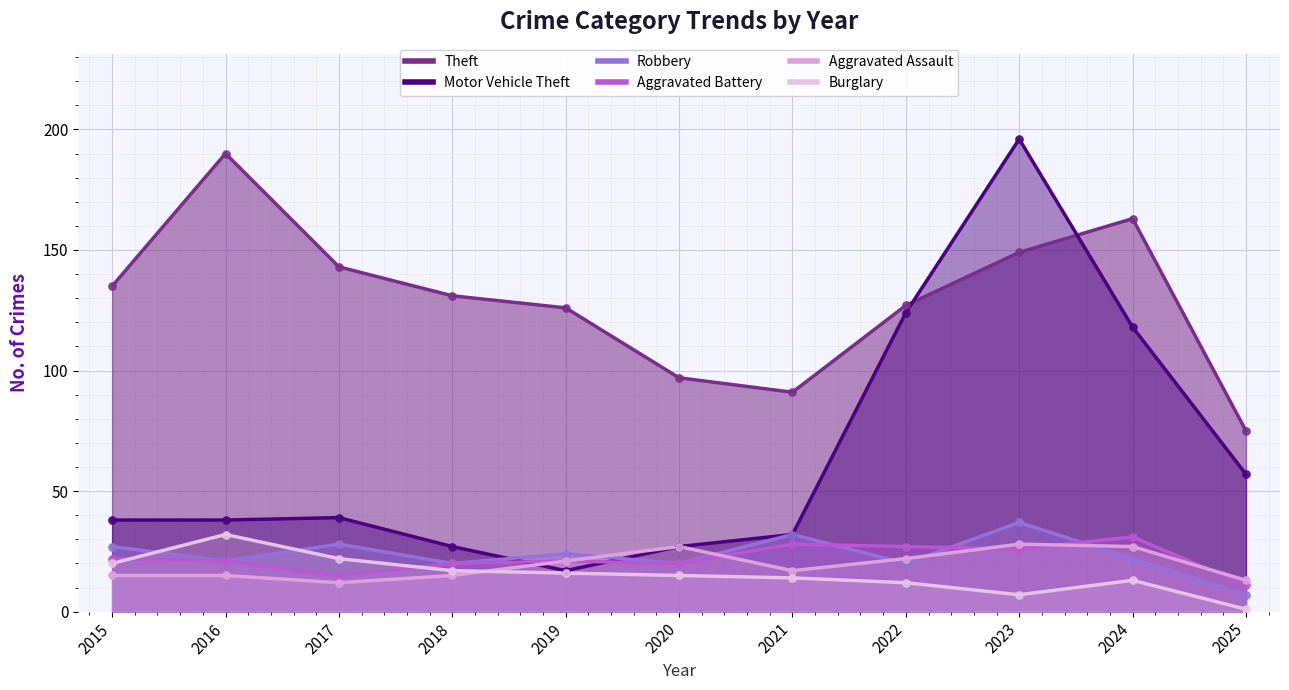

At which category is the sum across all series the highest?

2023